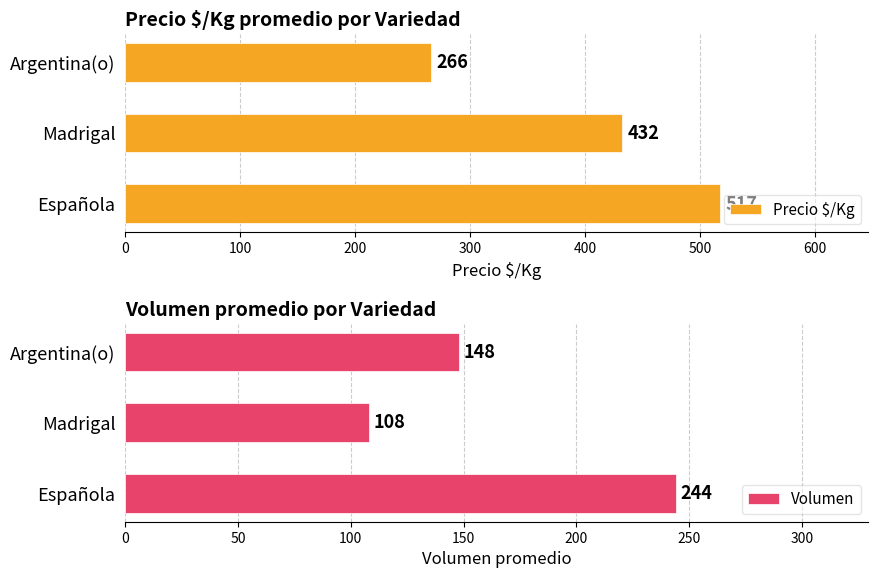

Which series has the largest total across all categories?

Precio $/Kg